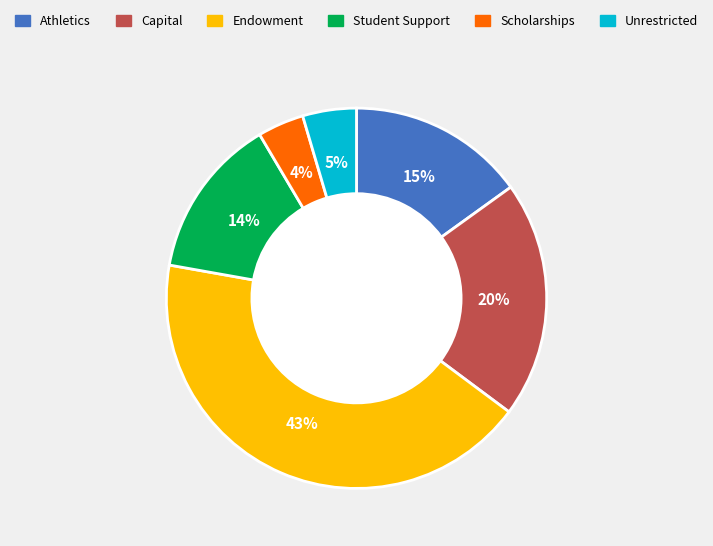

To the nearest percent, what portion does Athletics represent?

15%